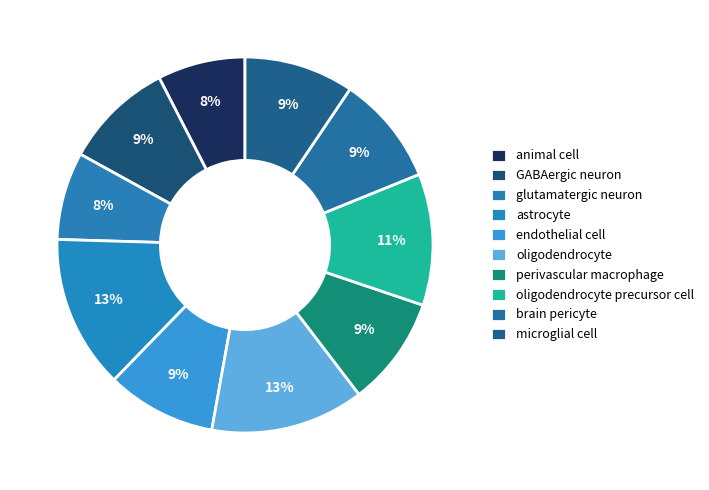

Count the number of slices in the pie.

10